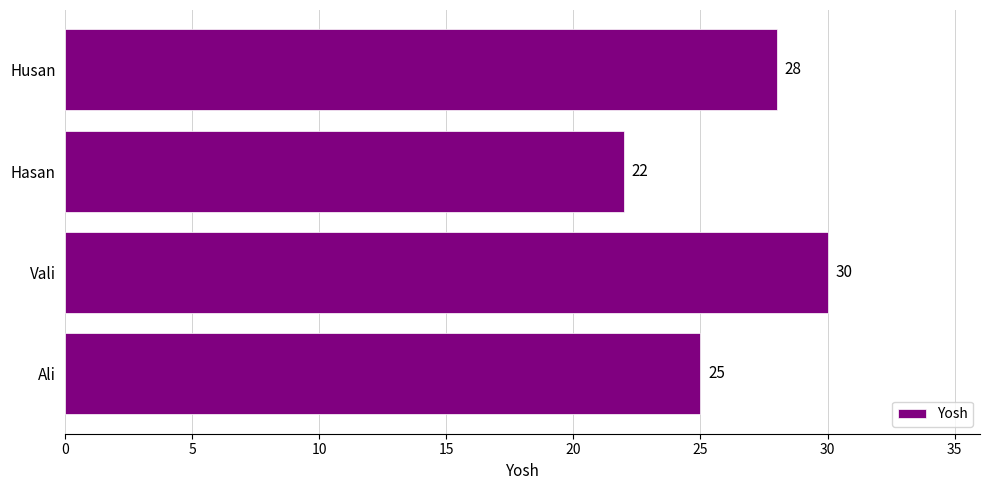

Reading bottom to top, list all the values displayed in this chart.

Ali=25	Vali=30	Hasan=22	Husan=28